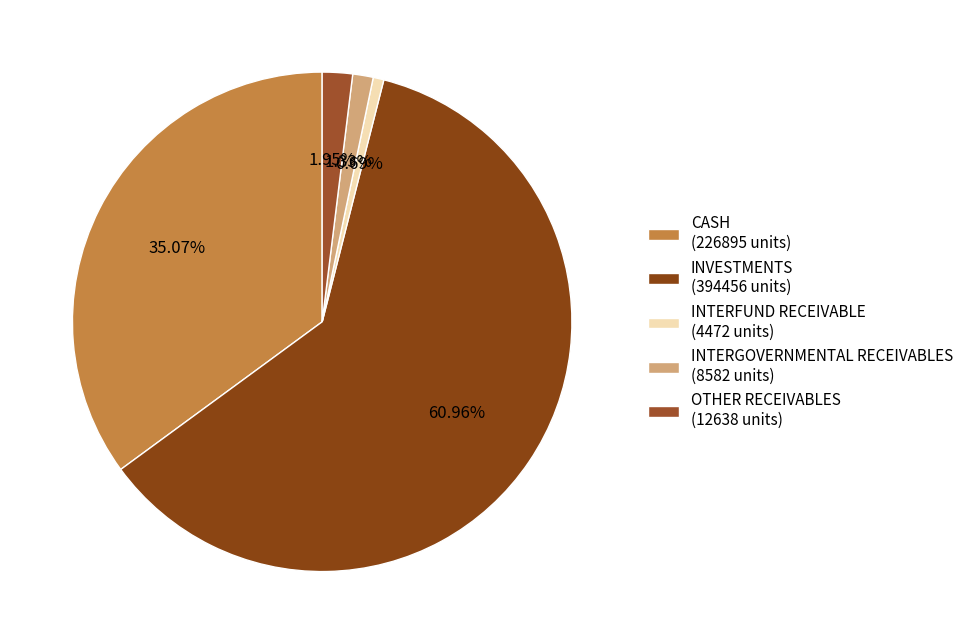

Rank the categories by value from lowest to highest.

INTERFUND RECEIVABLE, INTERGOVERNMENTAL RECEIVABLES, OTHER RECEIVABLES, CASH, INVESTMENTS